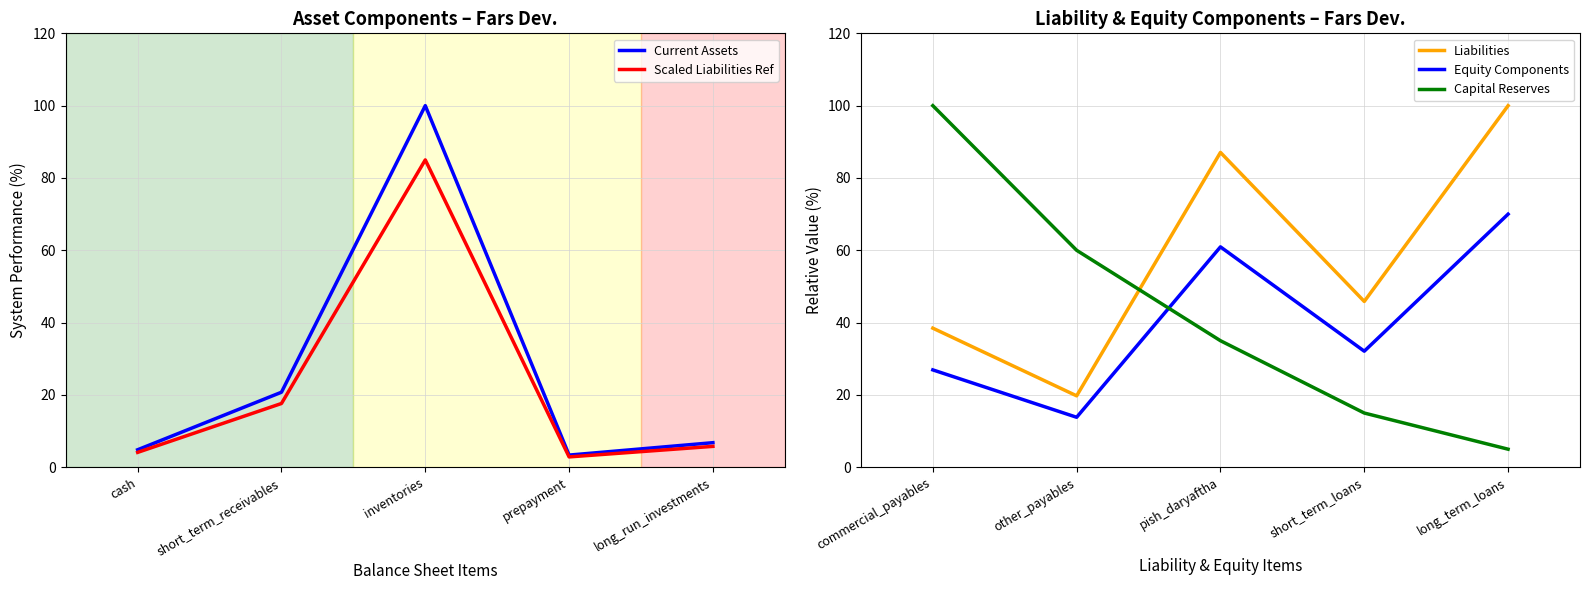

How many intersections are there between Equity Components and Capital Reserves?

1